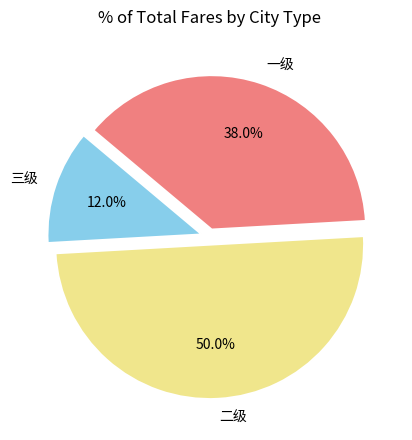

Is it true that 一级 is 38% of the pie?

True